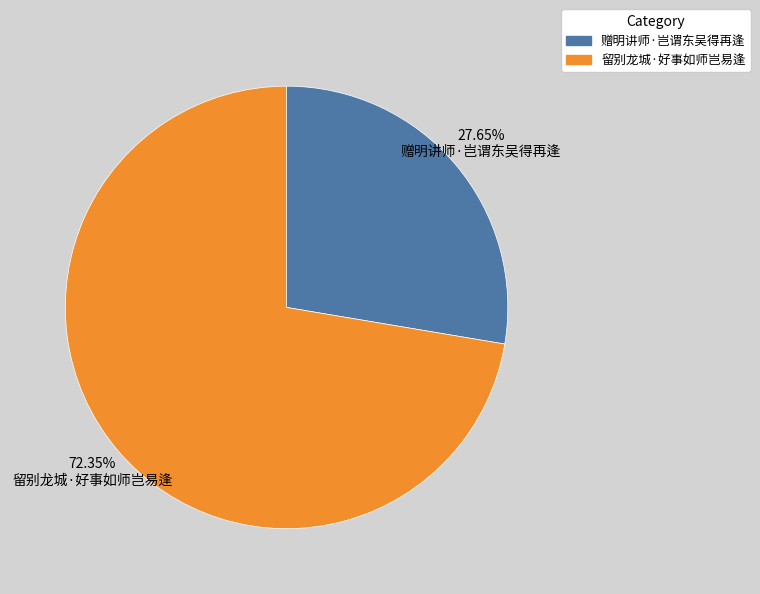

Which category has the biggest portion of the pie?

留别龙城·好事如师岂易逢